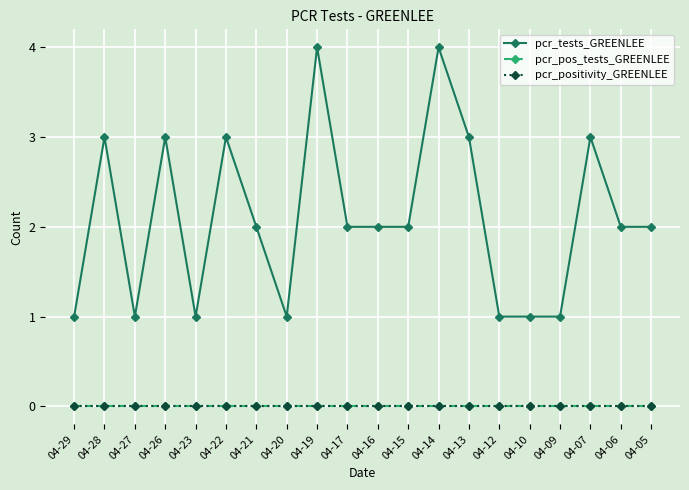

Which series has the widest spread of values?

pcr_tests_GREENLEE